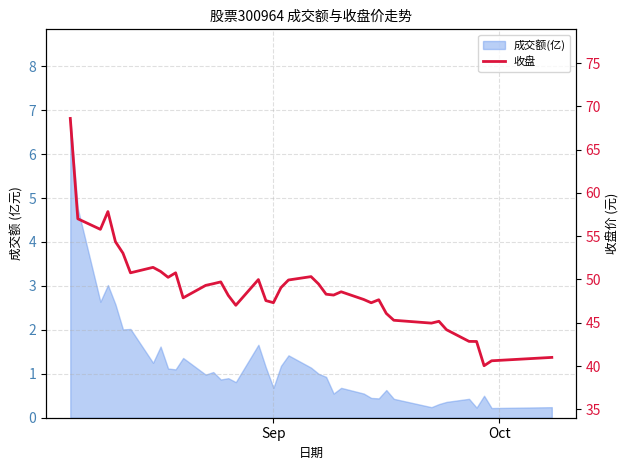

How many values exceed 48?

23